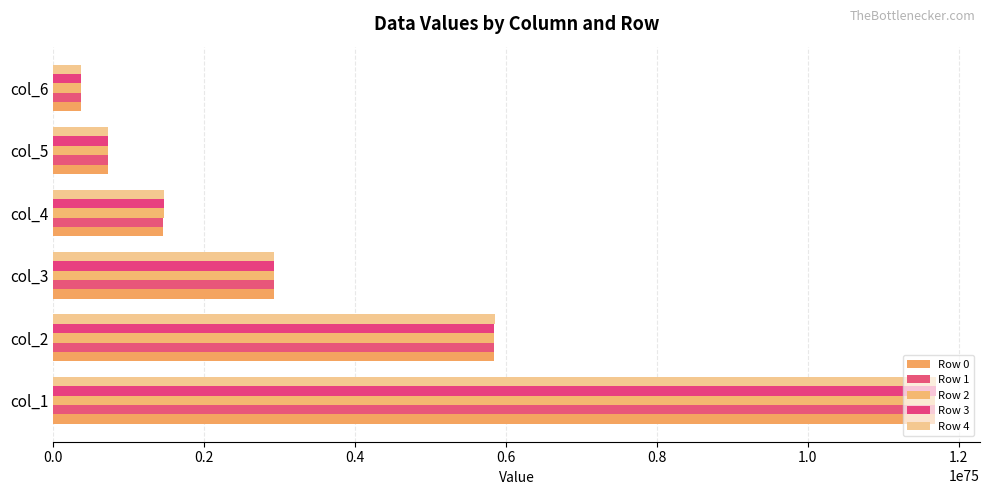

Count the number of data series in this chart.

5